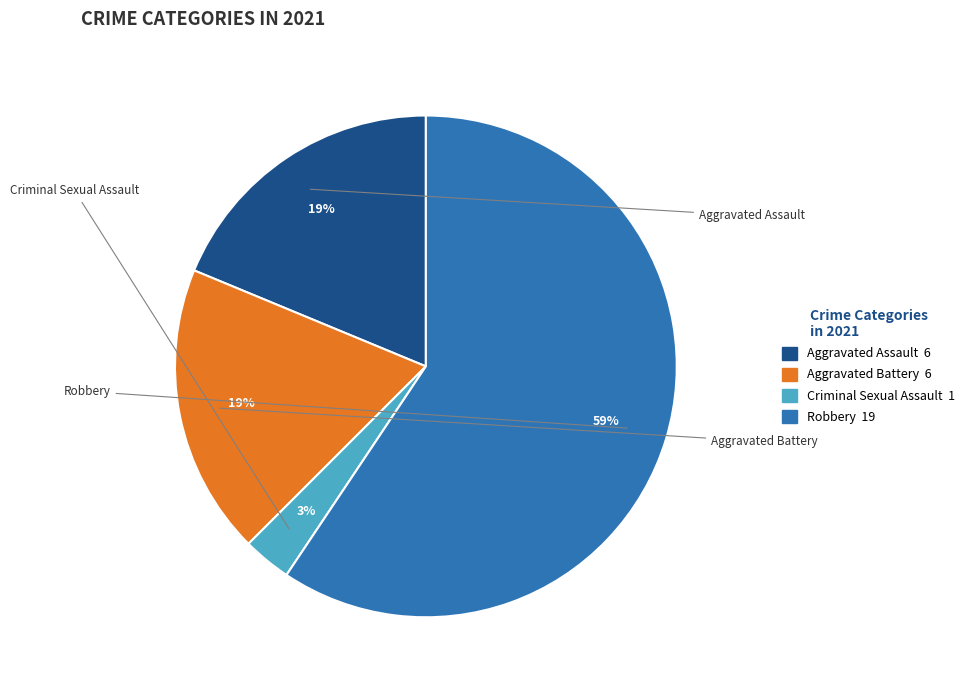

Which has a higher value, Aggravated Assault or Robbery?

Robbery